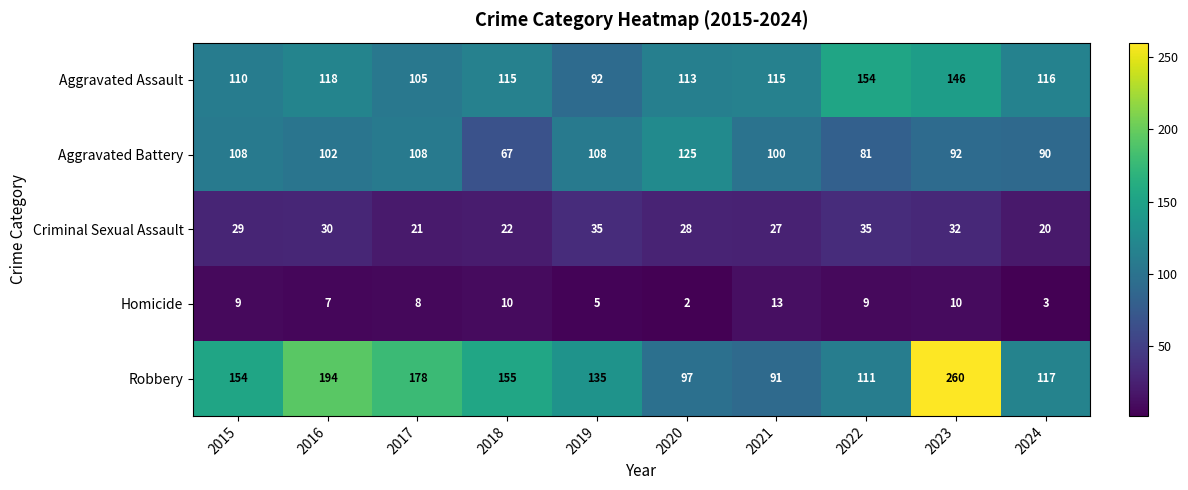

What is the sum of all Homicide values?

76